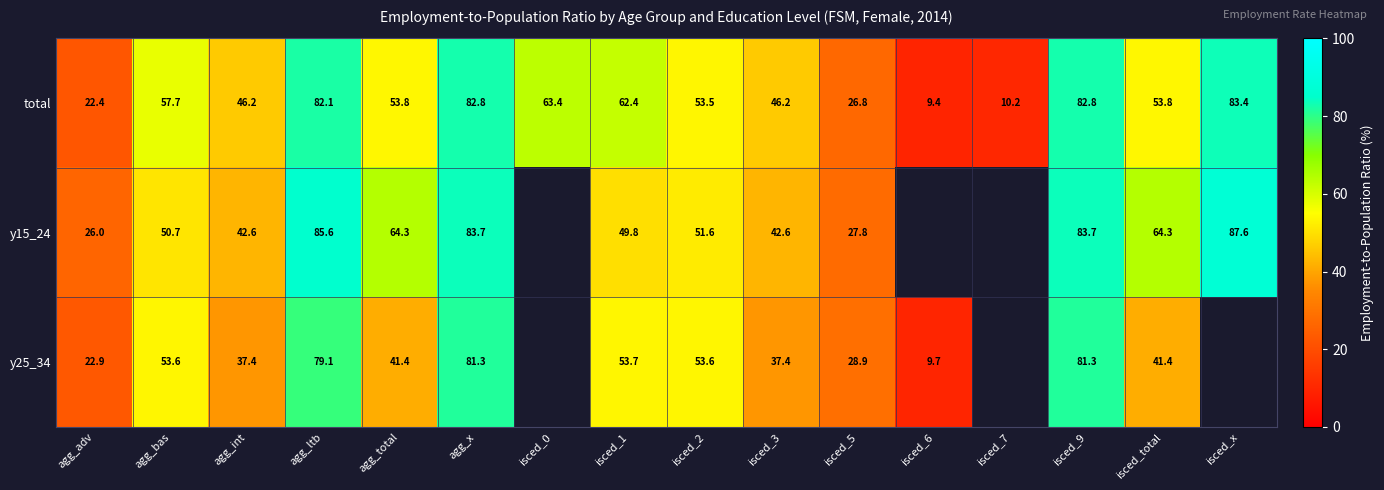

How many values in the total series exceed 53?

10